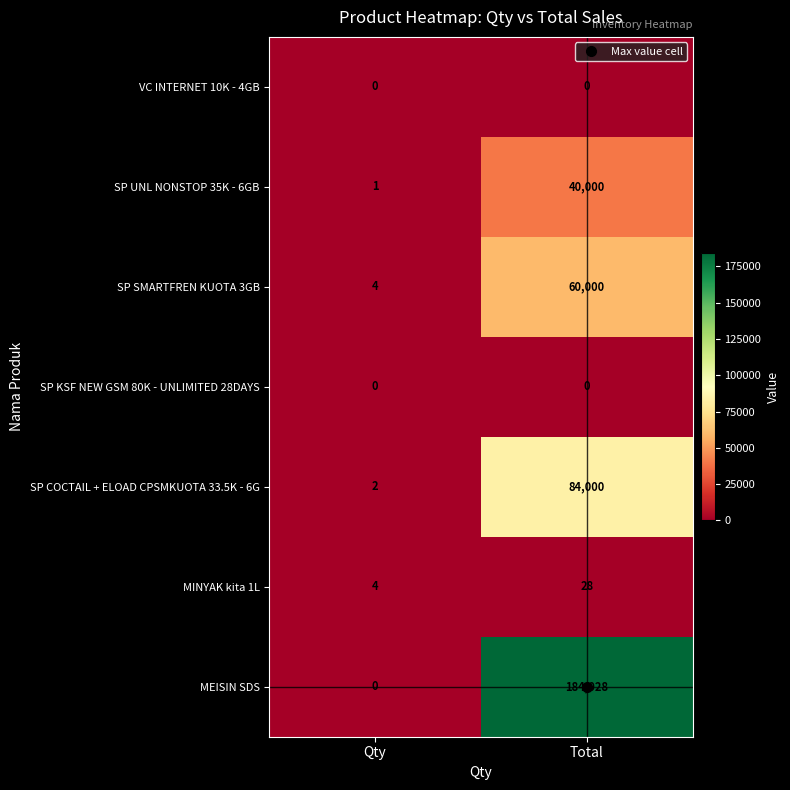

What is the maximum value for SP SMARTFREN KUOTA 3GB?

60000